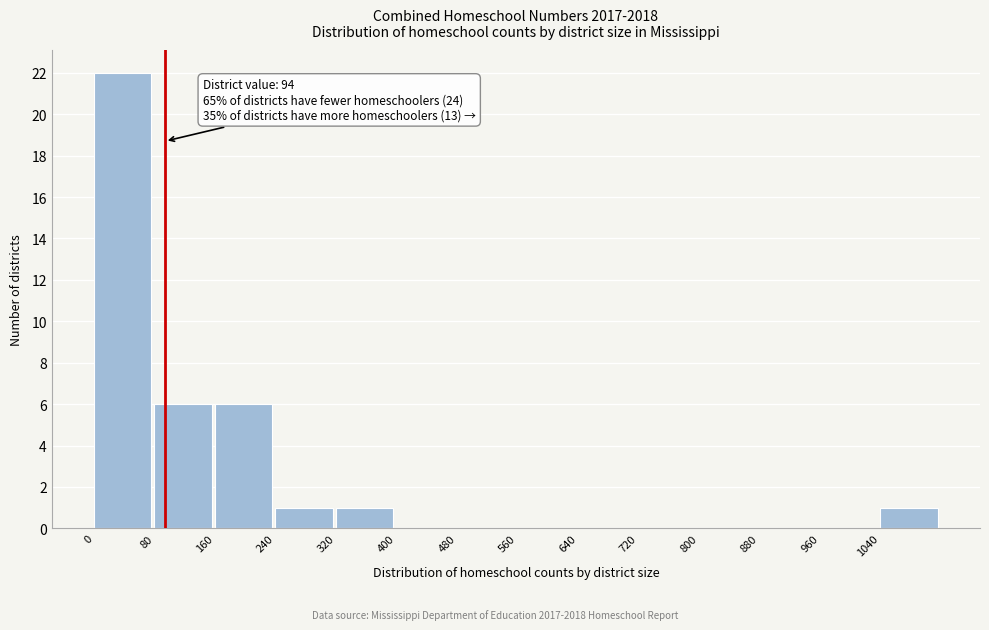

Which range on the x-axis has the tallest bar?

0 to 80